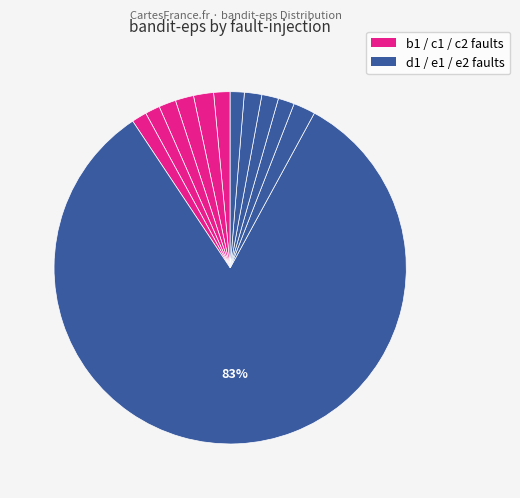

How many segments does this pie chart have?

12